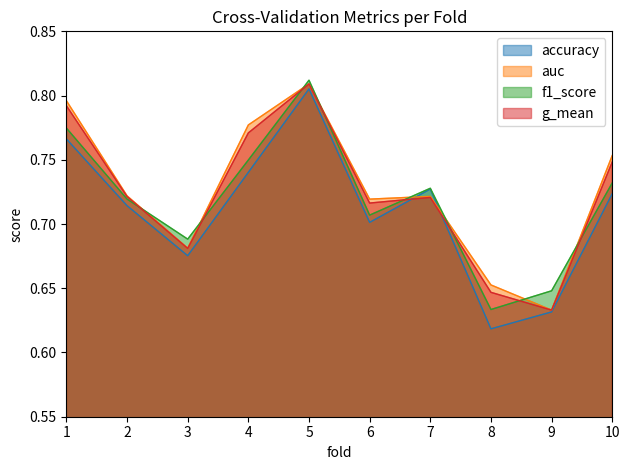

Reading left to right, list all the values displayed in this chart.

accuracy: 0.8	0.7	0.7	0.7	0.8	0.7	0.7	0.6	0.6	0.7
auc: 0.8	0.7	0.7	0.8	0.8	0.7	0.7	0.7	0.6	0.8
f1_score: 0.8	0.7	0.7	0.7	0.8	0.7	0.7	0.6	0.6	0.7
g_mean: 0.8	0.7	0.7	0.8	0.8	0.7	0.7	0.6	0.6	0.7